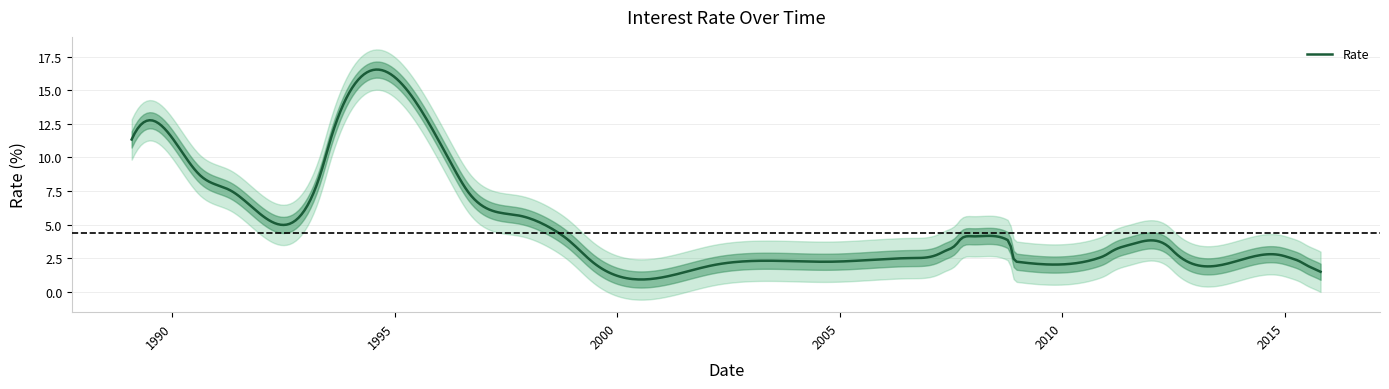

What is the label of the 14th point from the left?

13